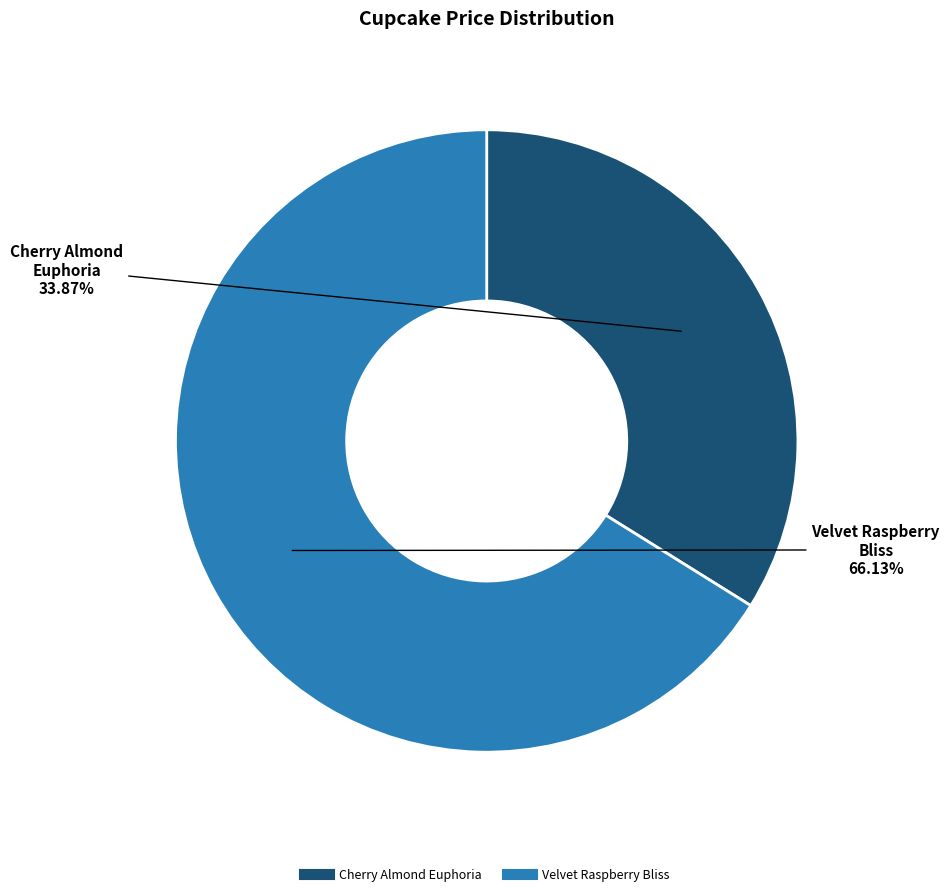

How many segments does this pie chart have?

2